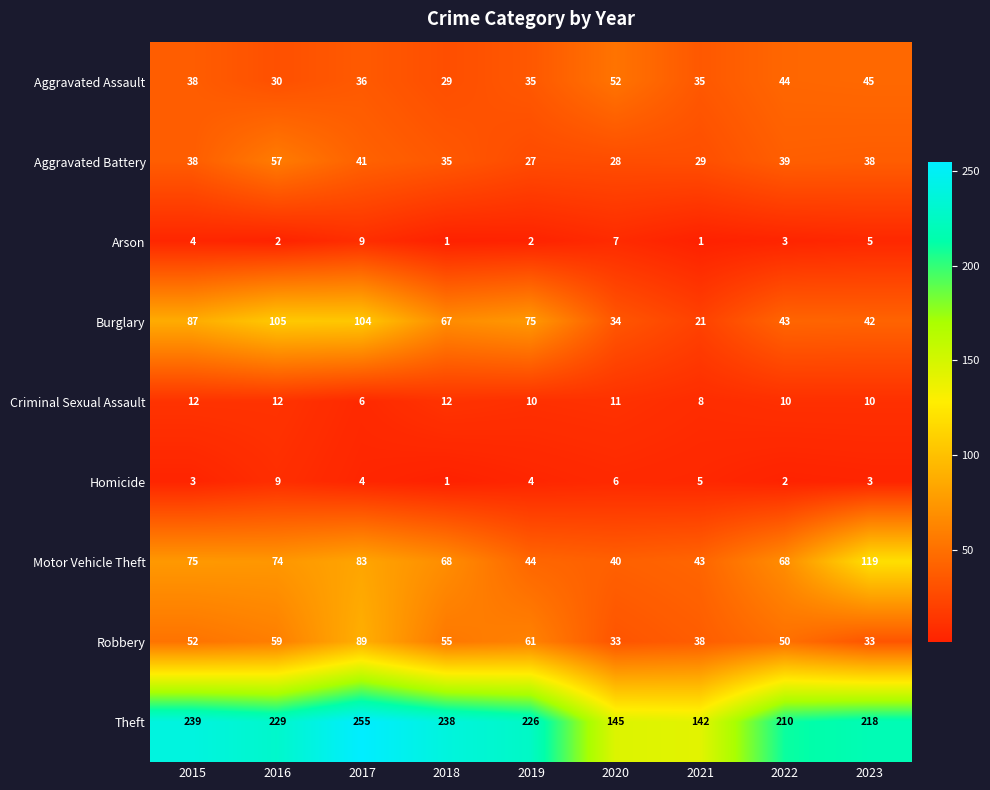

The Aggravated Assault series shows 18 at 2016. True or false?

False